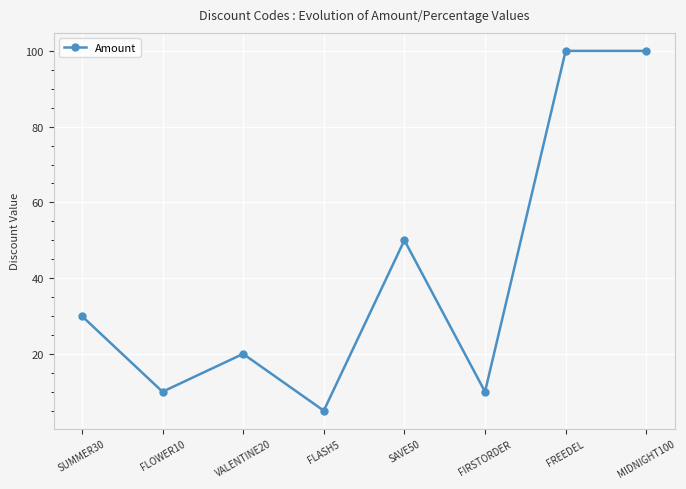

True or false: there are more than 0 points higher than both neighbors.

True